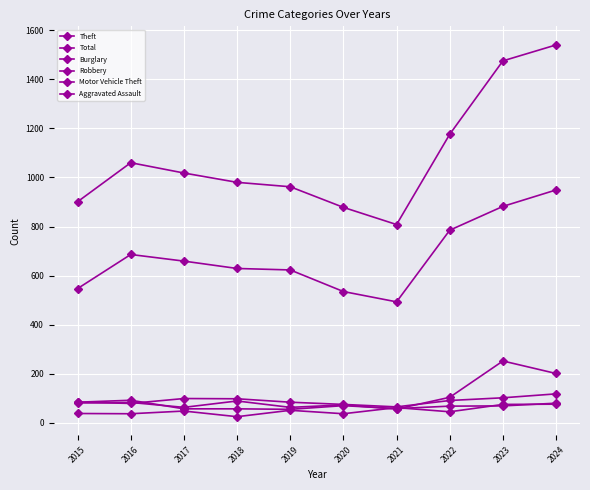

What is the minimum value for Aggravated Assault?

25